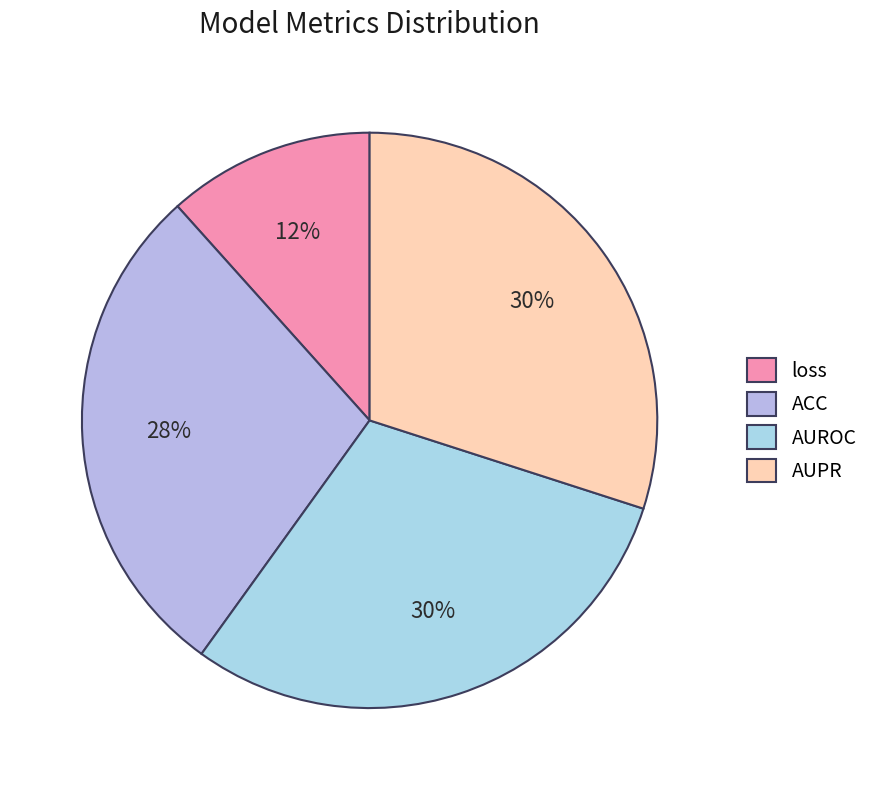

Rank the categories by value from highest to lowest.

AUROC, AUPR, ACC, loss